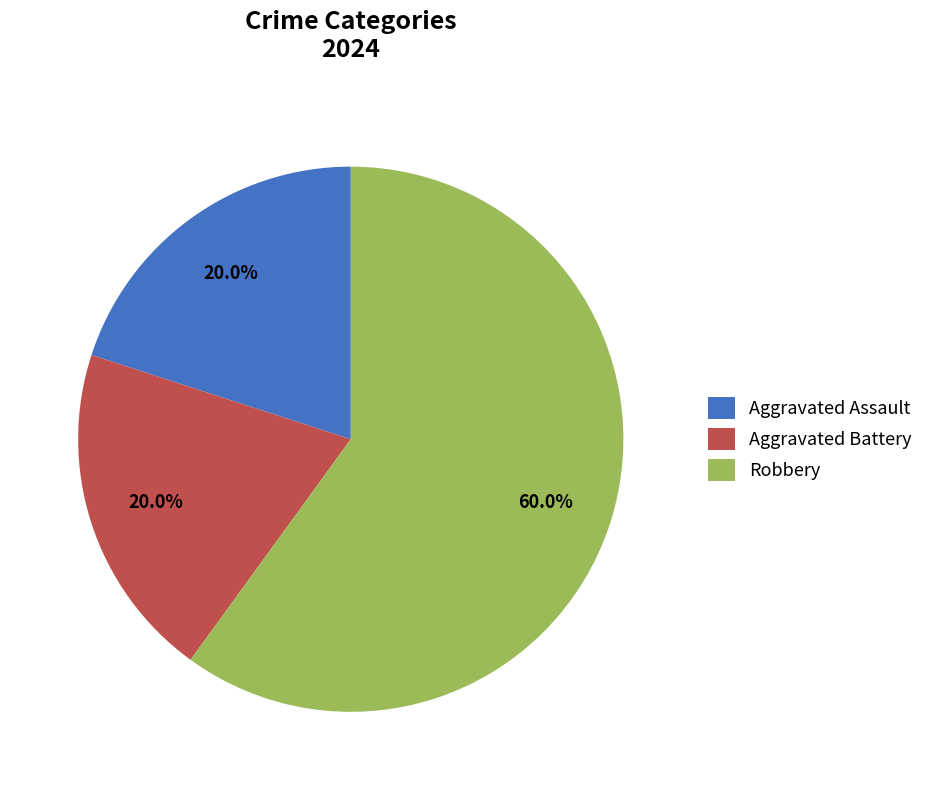

To the nearest percent, what portion does Robbery represent?

60%